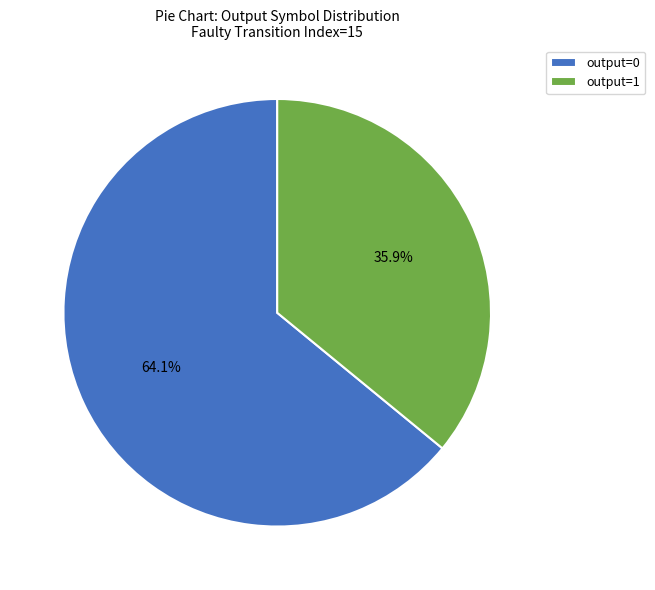

To the nearest percent, what is the combined percentage of output=0 and output=1?

100%